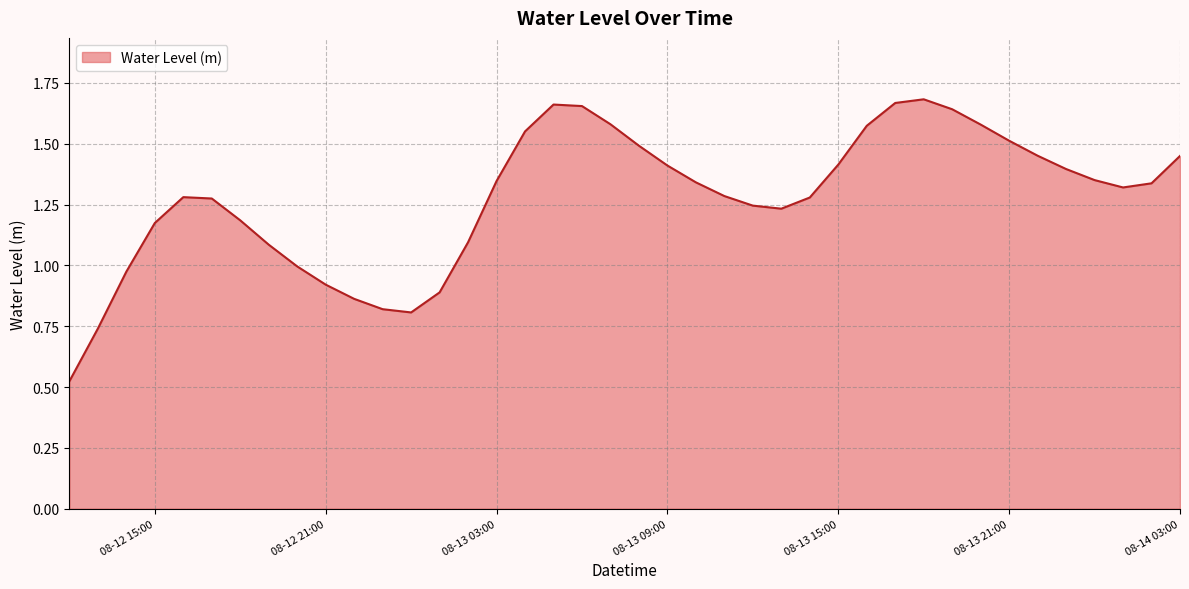

Does the chart have visible grid lines?

Yes